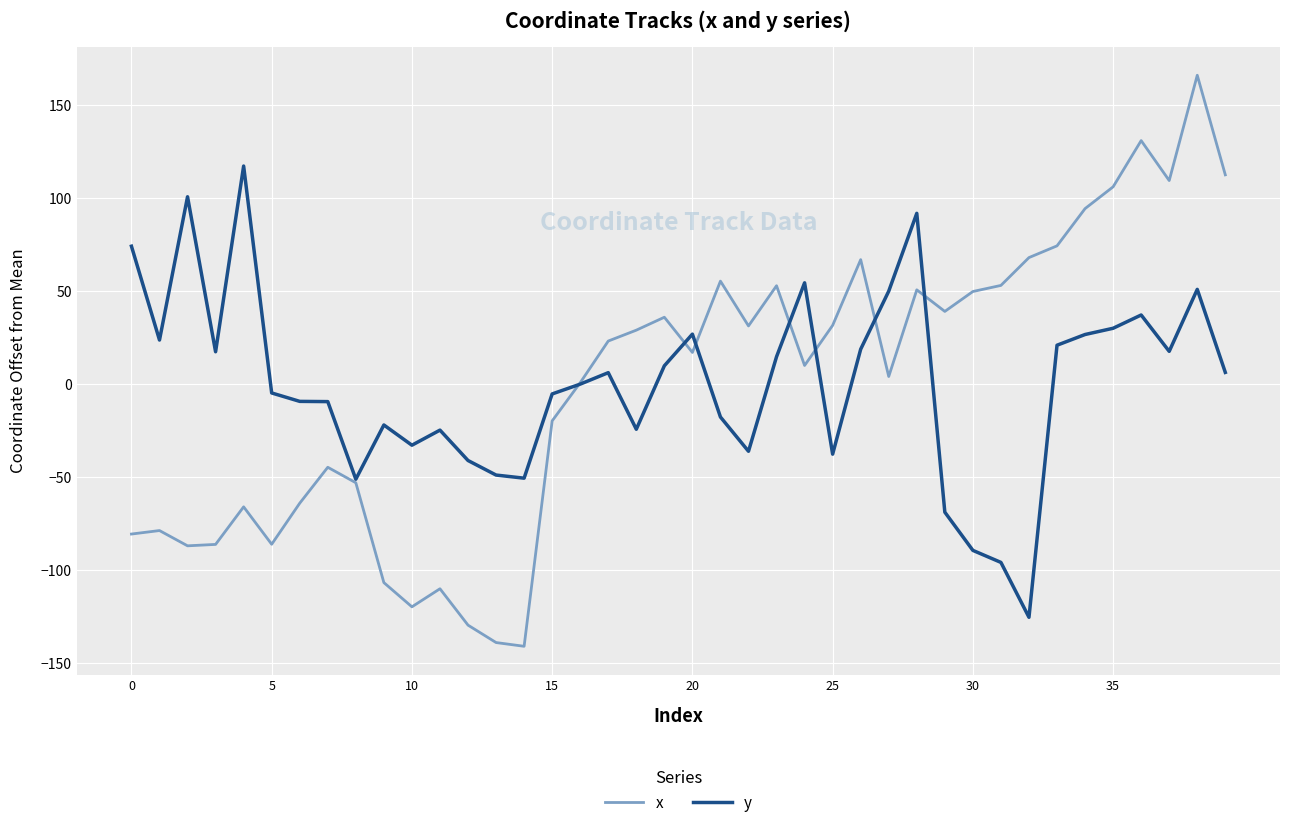

Is this an area chart (filled region under the line)?

No